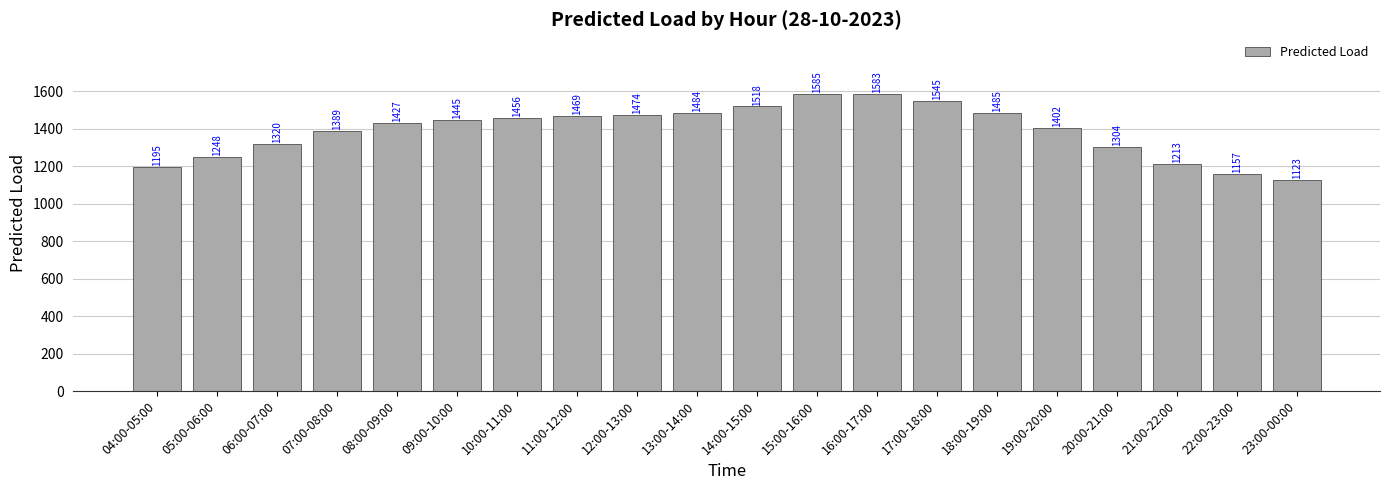

List the labels in order of value, smallest first.

23:00-00:00, 22:00-23:00, 04:00-05:00, 21:00-22:00, 05:00-06:00, 20:00-21:00, 06:00-07:00, 07:00-08:00, 19:00-20:00, 08:00-09:00, 09:00-10:00, 10:00-11:00, 11:00-12:00, 12:00-13:00, 13:00-14:00, 18:00-19:00, 14:00-15:00, 17:00-18:00, 16:00-17:00, 15:00-16:00